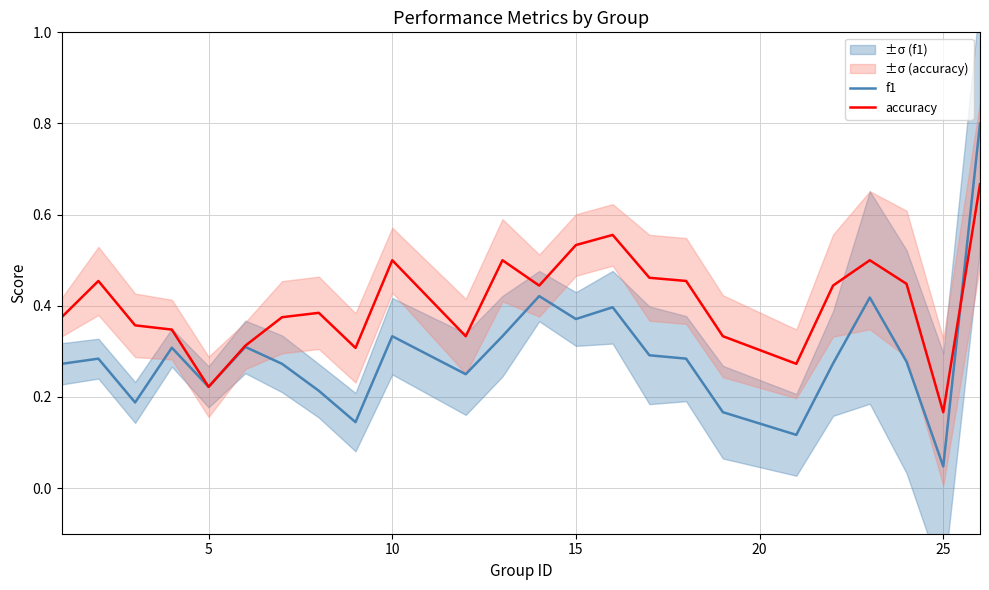

Reading left to right, extract all data points from this chart.

f1: 0.3	0.3	0.2	0.3	0.2	0.3	0.3	0.2	0.1	0.3	0.2	0.3	0.4	0.4	0.4	0.3	0.3	0.2	0.1	0.3	0.4	0.3	0.0	0.8
accuracy: 0.4	0.5	0.4	0.3	0.2	0.3	0.4	0.4	0.3	0.5	0.3	0.5	0.4	0.5	0.6	0.5	0.5	0.3	0.3	0.4	0.5	0.4	0.2	0.7